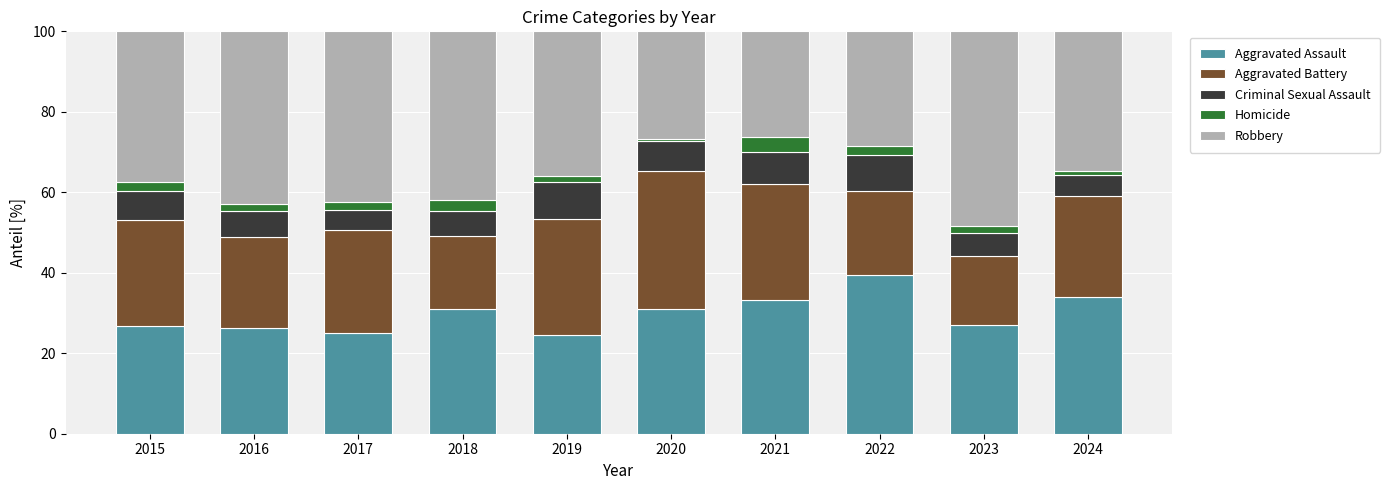

The value of Aggravated Assault at 2018 is 12.3. True or false?

False